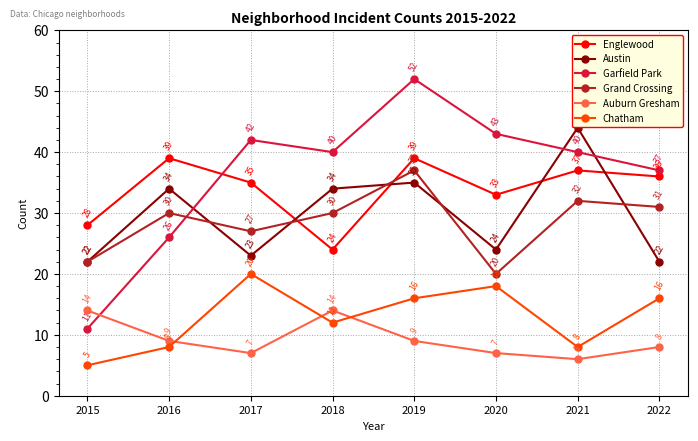

Between 2016 and 2017, which series saw the biggest shift?

Garfield Park